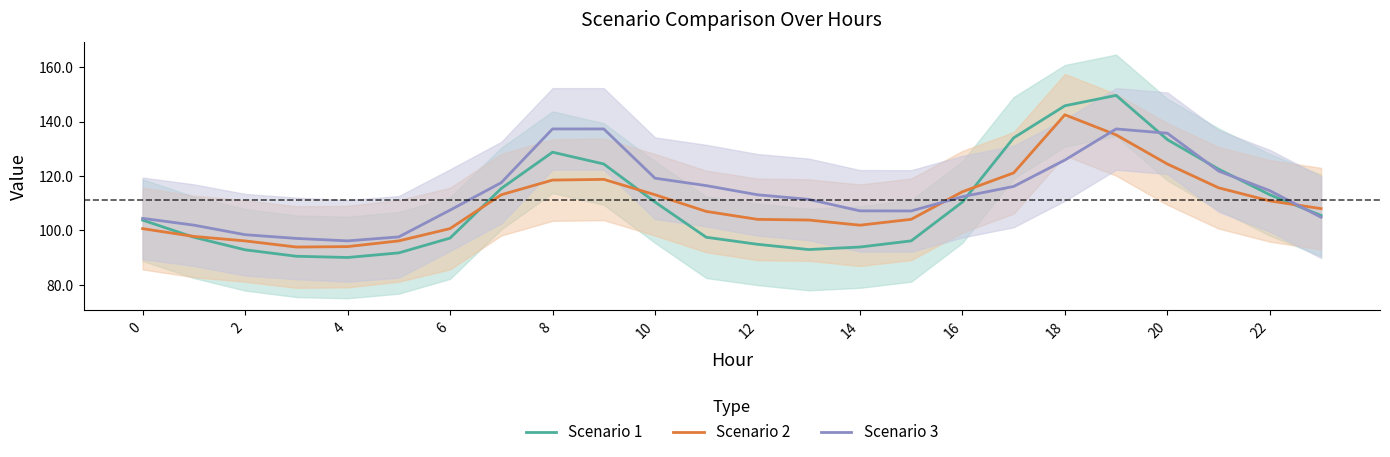

How many data points in Scenario 2 are above 108?

12